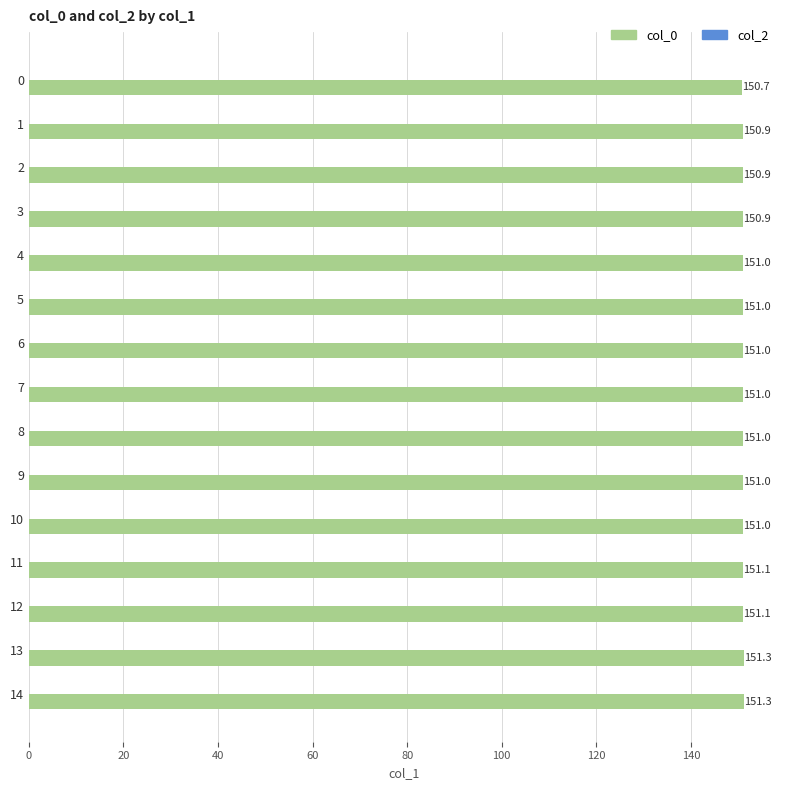

What is the smallest value displayed?

150.7